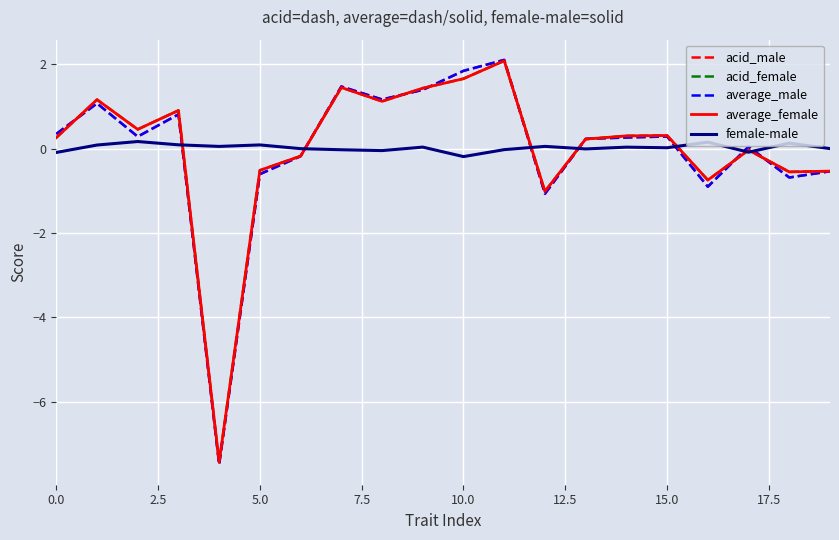

True or false: female-male and acid_male intersect in this chart.

True